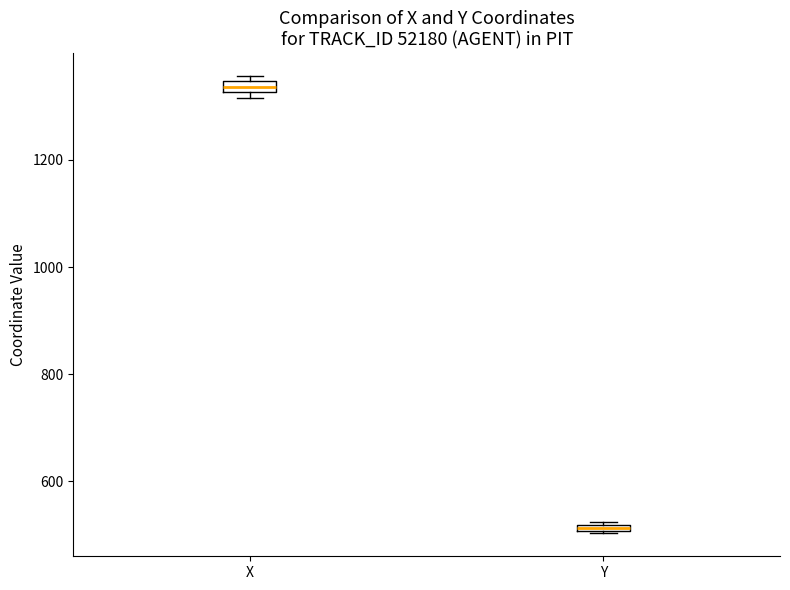

Where is the lower edge of the box for X on the y-axis? The values are not printed on the chart, so give them approximately, as read against the axis.

1320